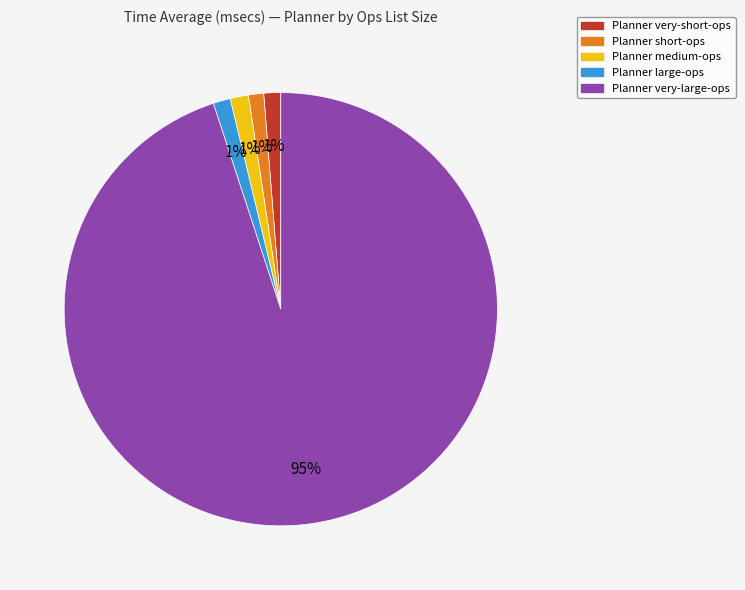

Combined, do Planner very-short-ops and Planner very-large-ops account for over 50%?

Yes